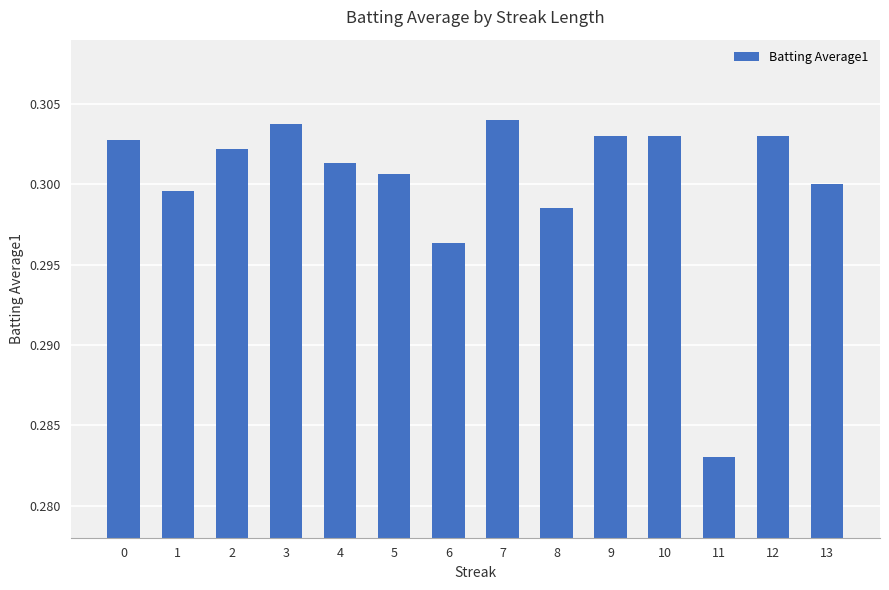

Count the number of data series in this chart.

1